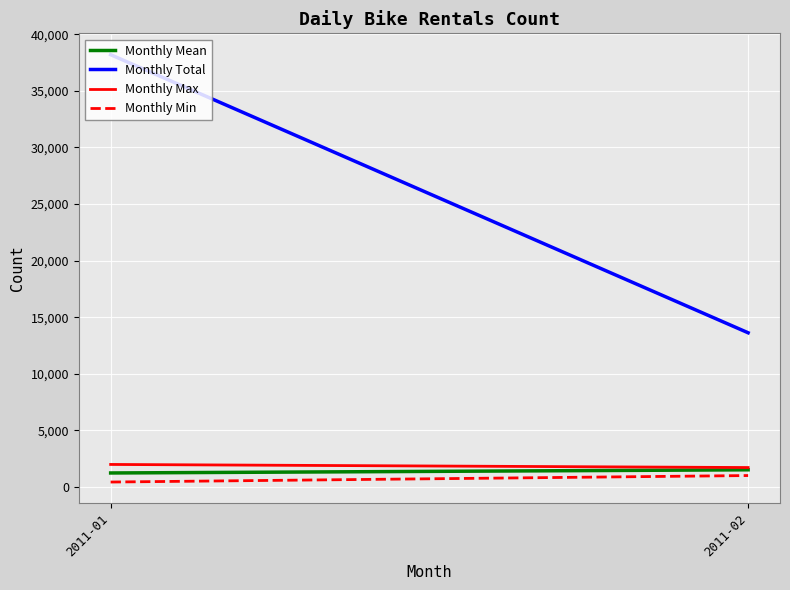

Is the value of Monthly Mean at 2011-02 greater than the value of Monthly Max at 2011-01?

No